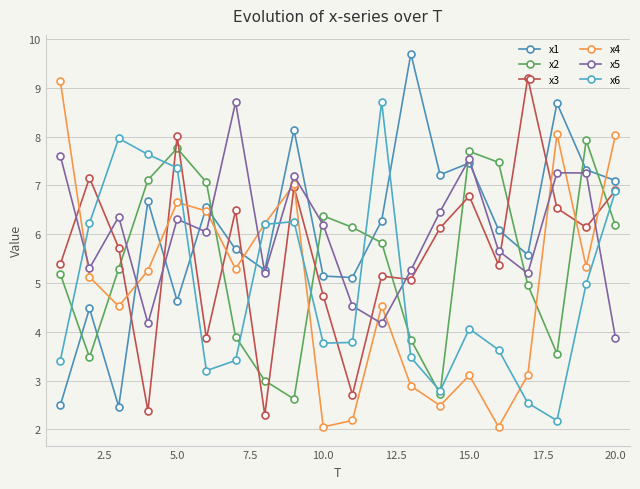

What is the maximum value for x4?

9.1